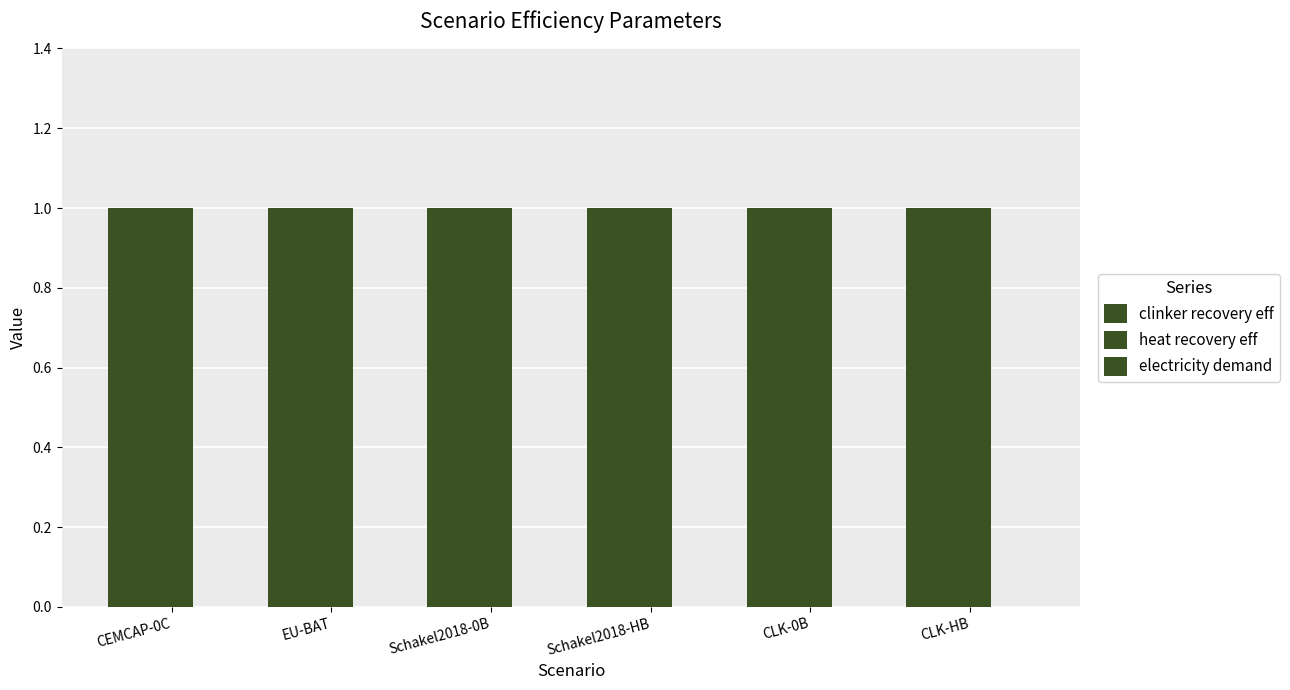

Between CEMCAP-0C and Schakel2018-HB, which series saw the biggest shift?

clinker recovery eff